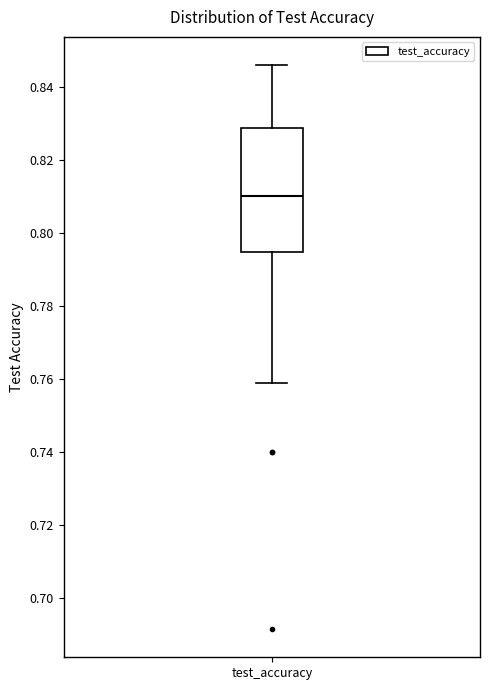

Transcribe this box plot: give where the median line is, the range the box spans, and where the two whiskers end, as read against the y-axis. The values are not printed on the chart, so give them approximately, as read against the axis.

median 0.810, box 0.794 to 0.828, whiskers 0.758 to 0.846